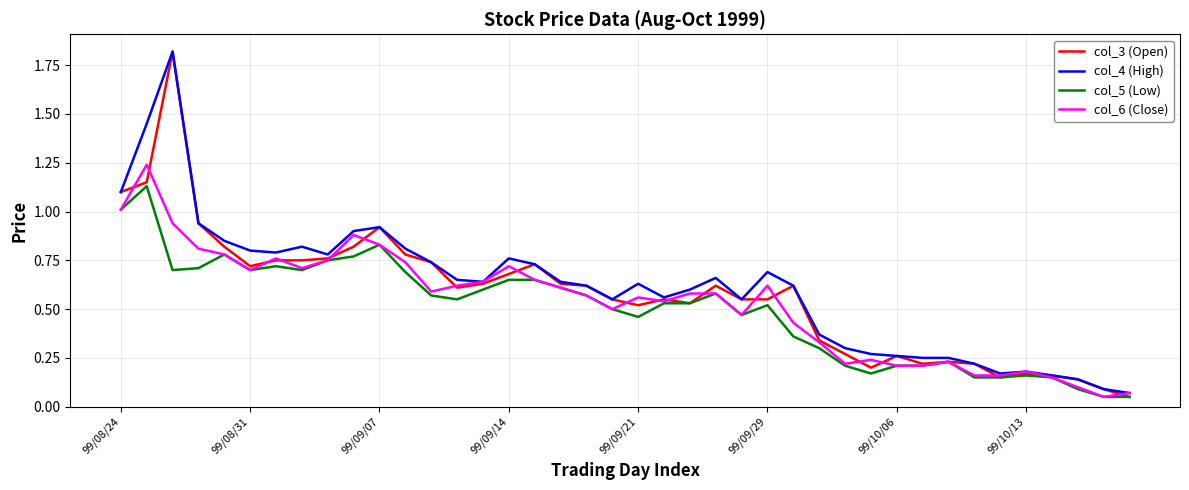

How many lines are shown in the chart?

4